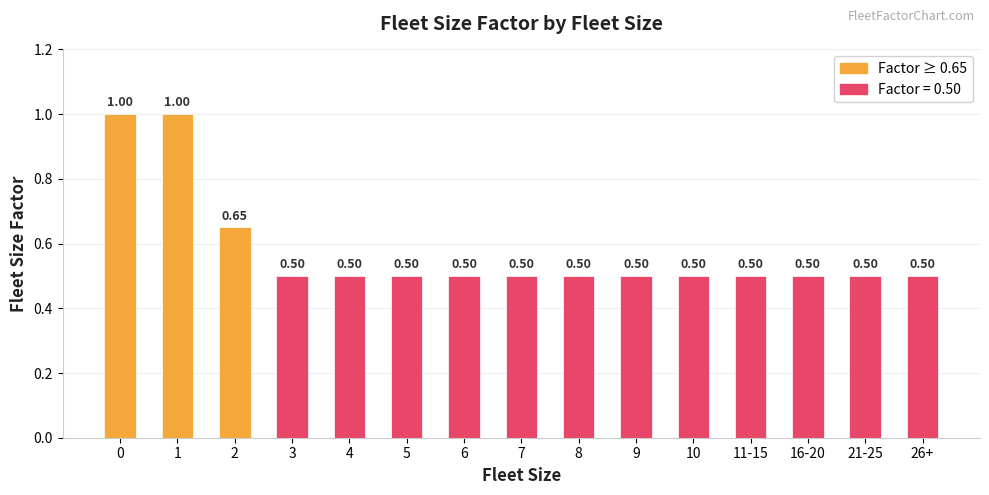

Reading right to left, extract all data points from this chart.

26+=0.5	21-25=0.5	16-20=0.5	11-15=0.5	10=0.5	9=0.5	8=0.5	7=0.5	6=0.5	5=0.5	4=0.5	3=0.5	2=0.7	1=1.0	0=1.0